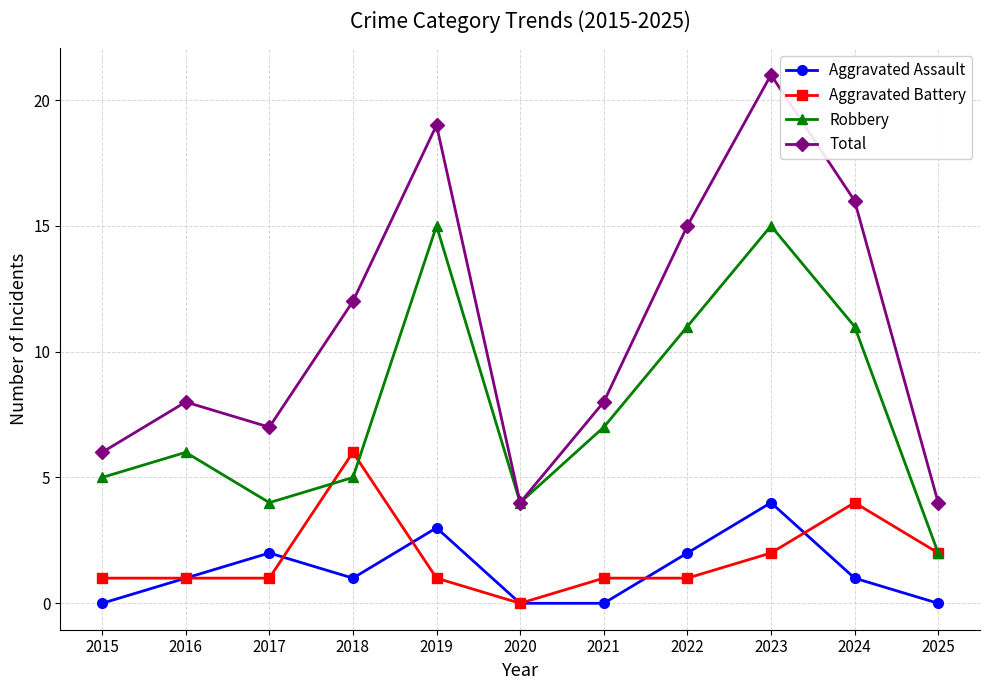

What is the approximate value of Aggravated Assault at 2024?

1